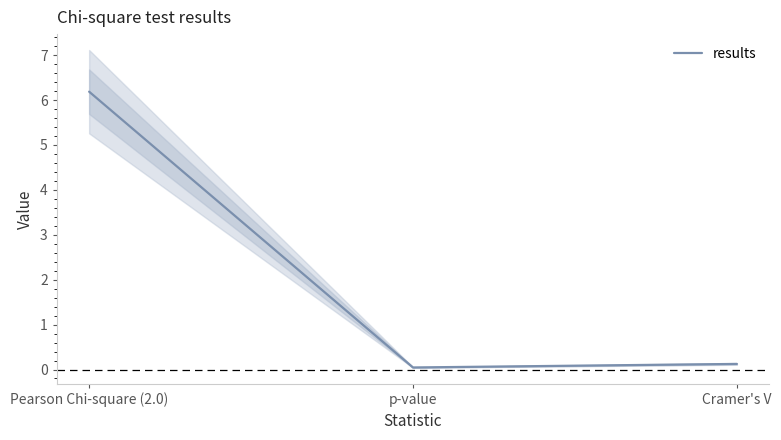

Between p-value and Cramer's V, which is larger?

Cramer's V